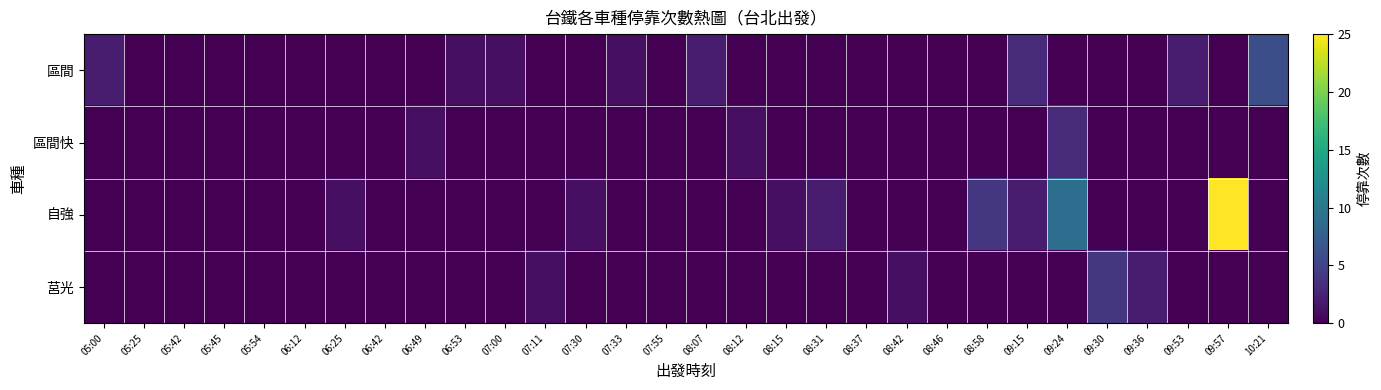

List the series in order of their peak value, lowest first.

區間快, 莒光, 區間, 自強